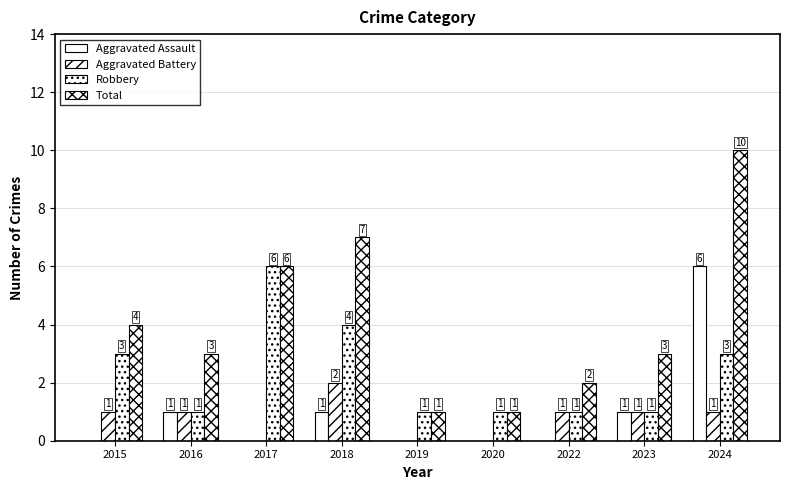

How many groups of bars are there?

9